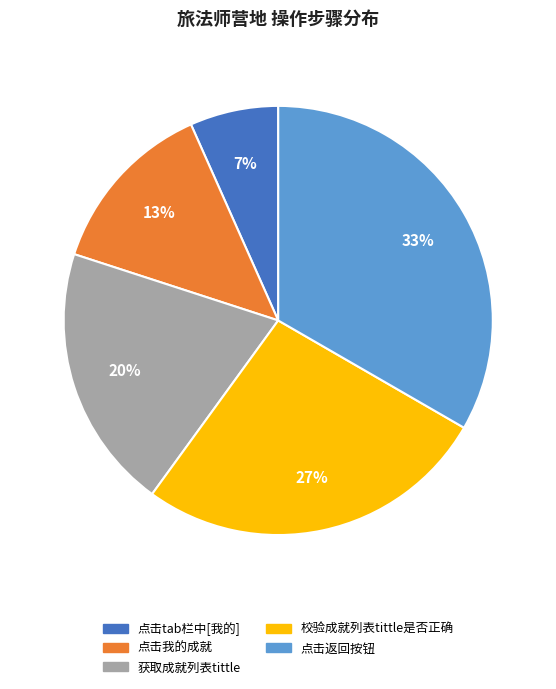

The 点击返回按钮 slice represents 42% of the pie. True or false?

False